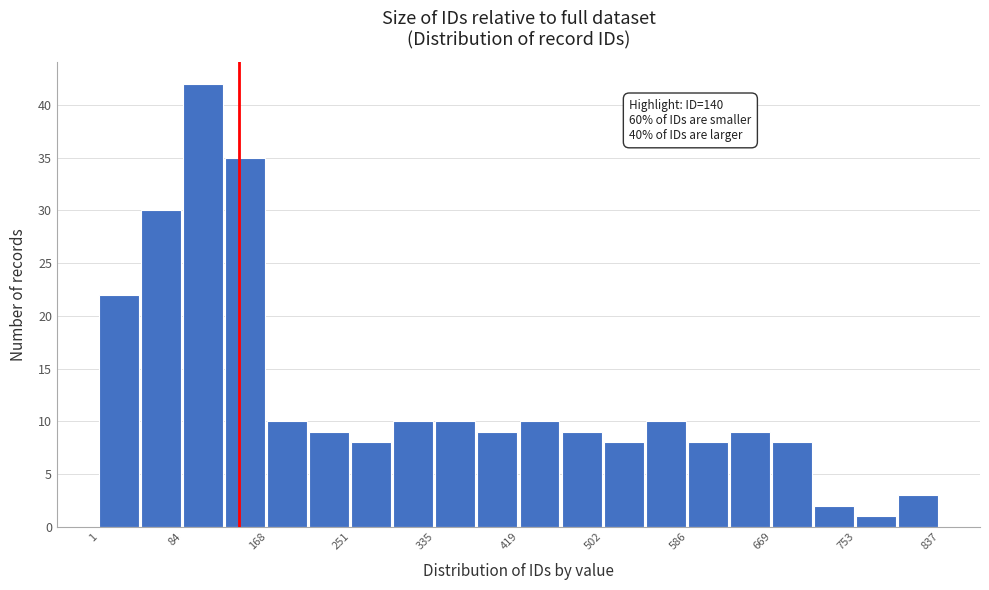

Which range on the x-axis has the tallest bar?

80 to 130